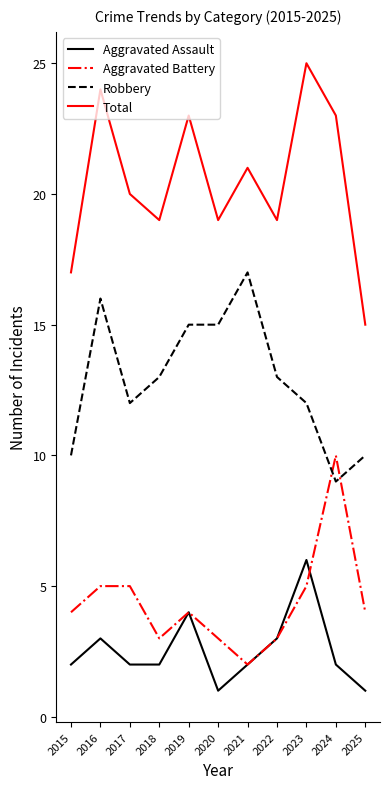

After their last crossing, which series has the higher values: Aggravated Battery or Robbery?

Robbery